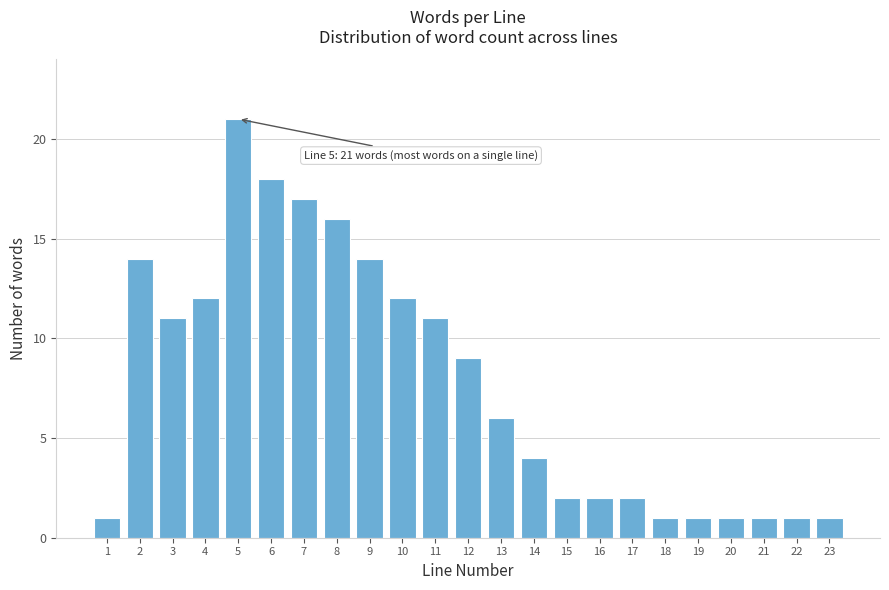

Reading left to right, list all the values displayed in this chart.

1=1	2=14	3=11	4=12	5=21	6=18	7=17	8=16	9=14	10=12	11=11	12=9	13=6	14=4	15=2	16=2	17=2	18=1	19=1	20=1	21=1	22=1	23=1